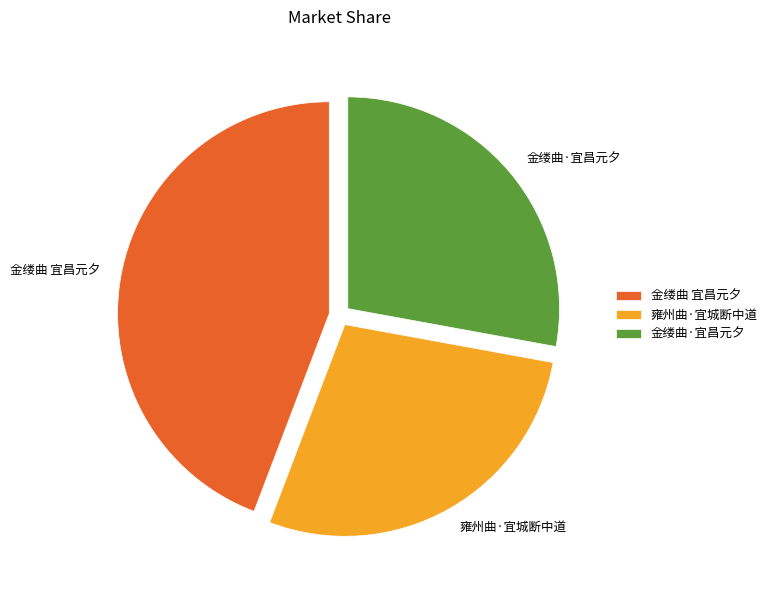

Which slice is the largest?

金缕曲 宜昌元夕